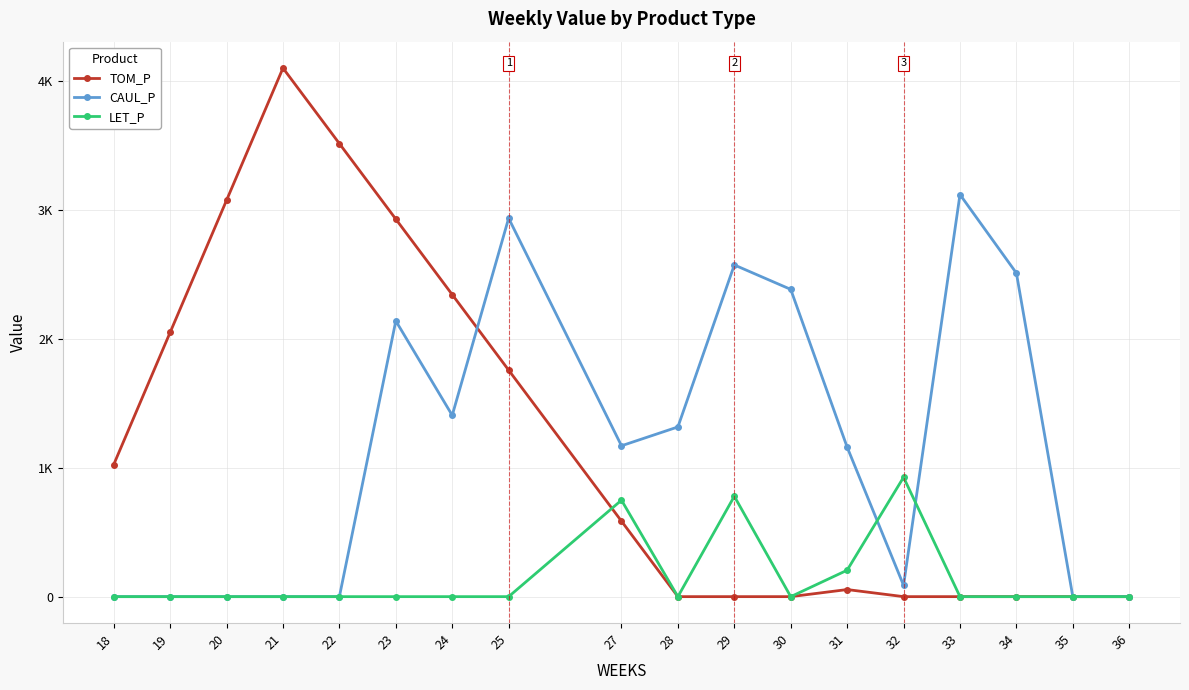

Reading left to right, list all the values displayed in this chart.

TOM_P: 1024.6	2049.2	3073.8	4098.3	3512.9	2927.4	2341.9	1756.4	585.5	0.0	0.0	0.0	55.0	0.0	0.0	0.0	0.0	0.0
CAUL_P: 0.0	0.0	0.0	0.0	0.0	2138.0	1405.9	2934.2	1169.8	1315.9	2572.0	2382.5	1159.3	88.0	3117.7	2508.9	0.0	0.0
LET_P: 0.0	0.0	0.0	0.0	0.0	0.0	0.0	0.0	748.0	0.0	778.3	0.0	205.0	925.6	0.0	0.0	0.0	0.0